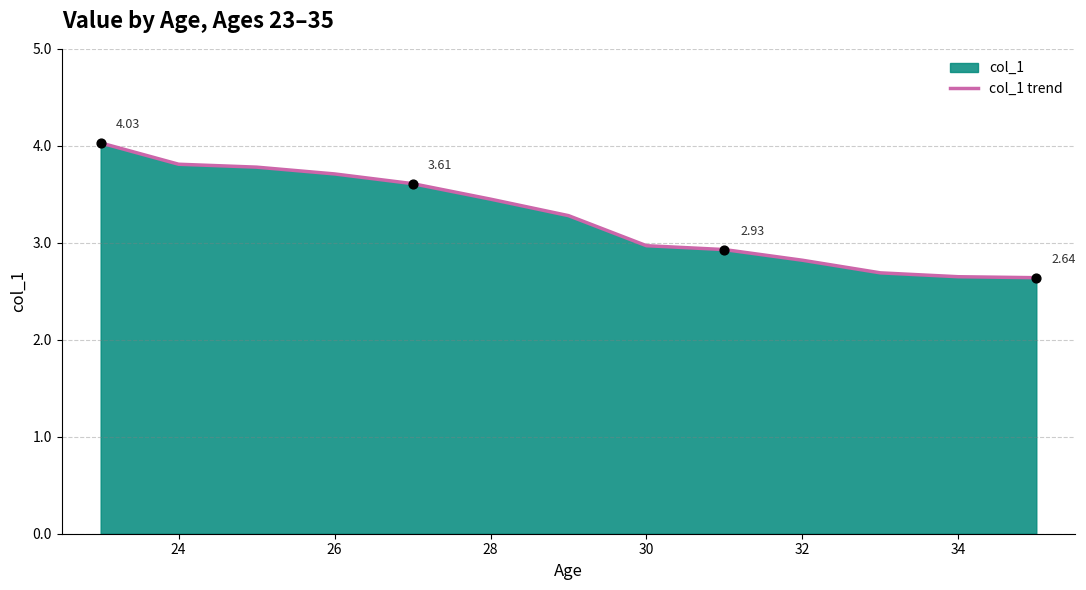

What is the change in value from 26 to 32?

-0.9